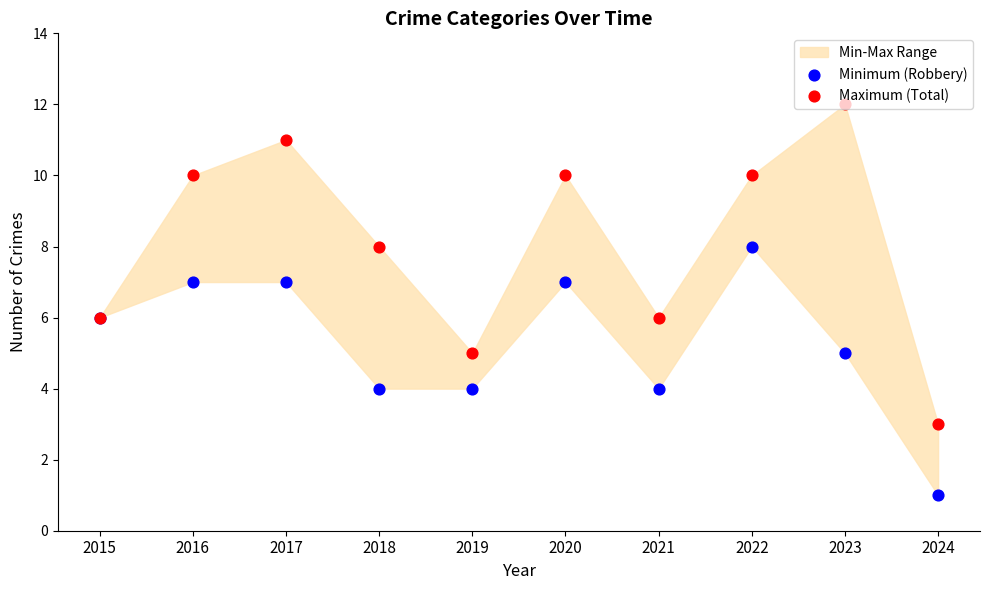

Which series has the largest total across all categories?

Maximum (Total)